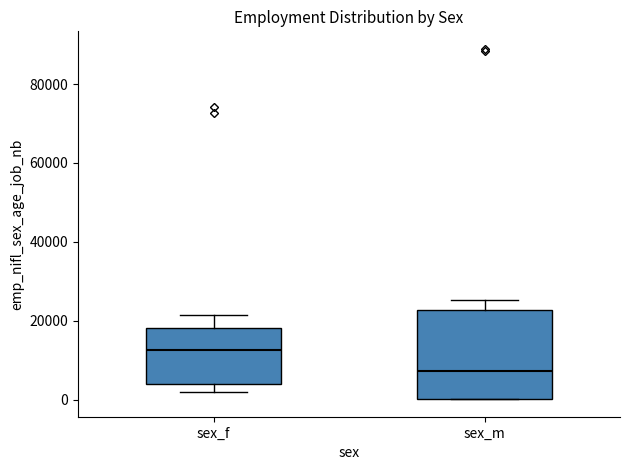

Which box is the tallest, from its lower edge to its upper edge?

sex_m